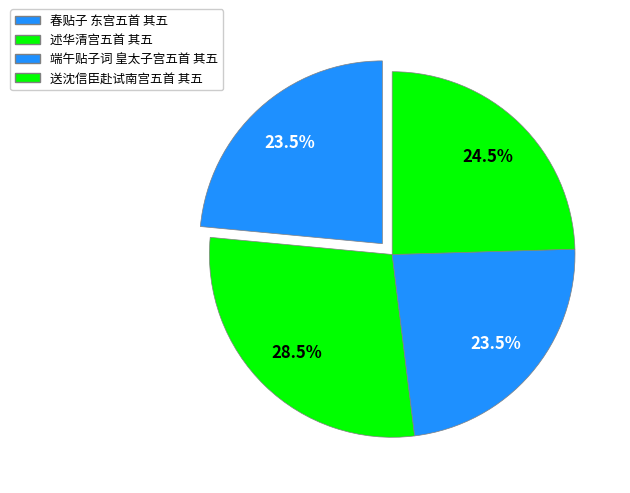

Count the number of slices in the pie.

4